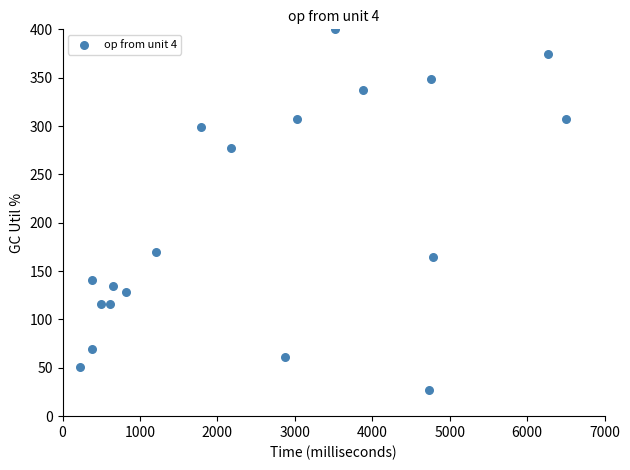

What is the range of X values (max minus min)?

6268.4